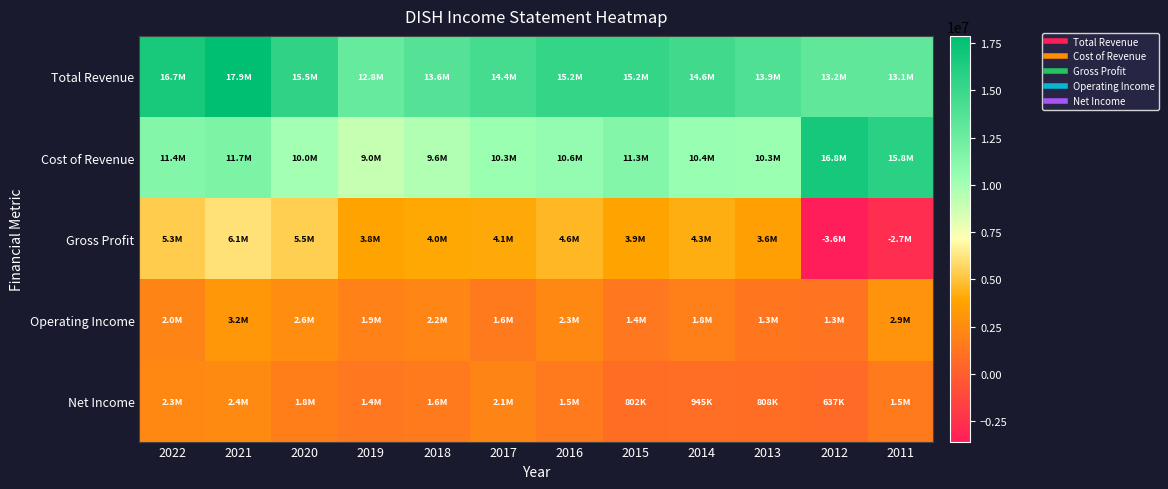

Reading left to right, extract all data points from this chart.

Total Revenue: 2022=16679400	2021=17881100	2020=15493400	2019=12807700	2018=13621300	2017=14391400	2016=15212300	2015=15225500	2014=14643400	2013=13904900	2012=13181300	2011=13074100
Cost of Revenue: 2022=11371100	2021=11738300	2020=10033700	2019=8984800	2018=9609800	2017=10326500	2016=10611500	2015=11348900	2014=10358600	2013=10288400	2012=16760400	2011=15758100
Gross Profit: 2022=5308300	2021=6142800	2020=5459700	2019=3822900	2018=4011500	2017=4064800	2016=4600800	2015=3876600	2014=4284800	2013=3616500	2012=-3579100	2011=-2684000
Operating Income: 2022=2044700	2021=3199400	2020=2582600	2019=1878400	2018=2151400	2017=1566300	2016=2319300	2015=1428400	2014=1824500	2013=1348200	2012=1258400	2011=2929000
Net Income: 2022=2303200	2021=2410600	2020=1762700	2019=1399500	2018=1575100	2017=2098700	2016=1497900	2015=802400	2014=944700	2013=807500	2012=636700	2011=1515900